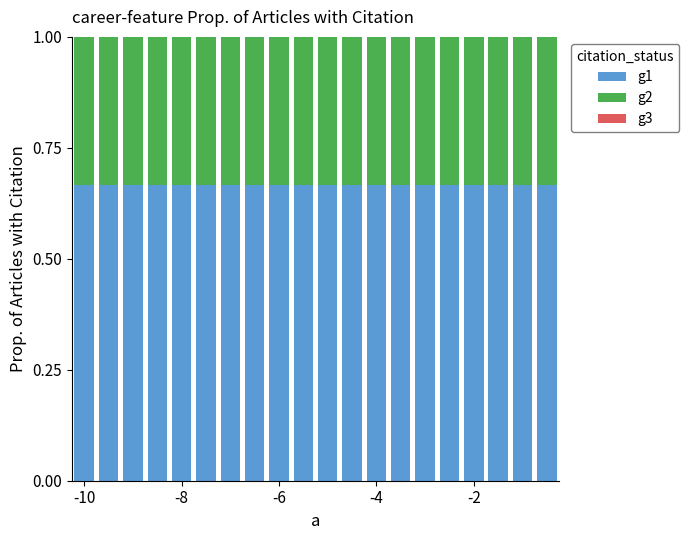

What is the sum of all g1 values?

13.3